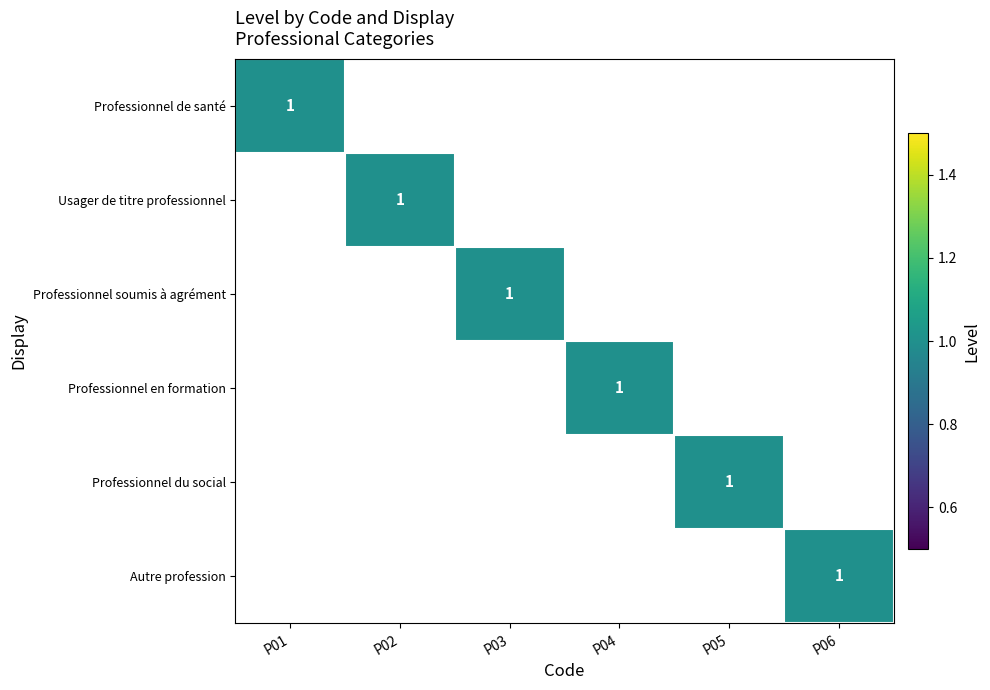

The Professionnel en formation series shows 1 at P04. True or false?

True